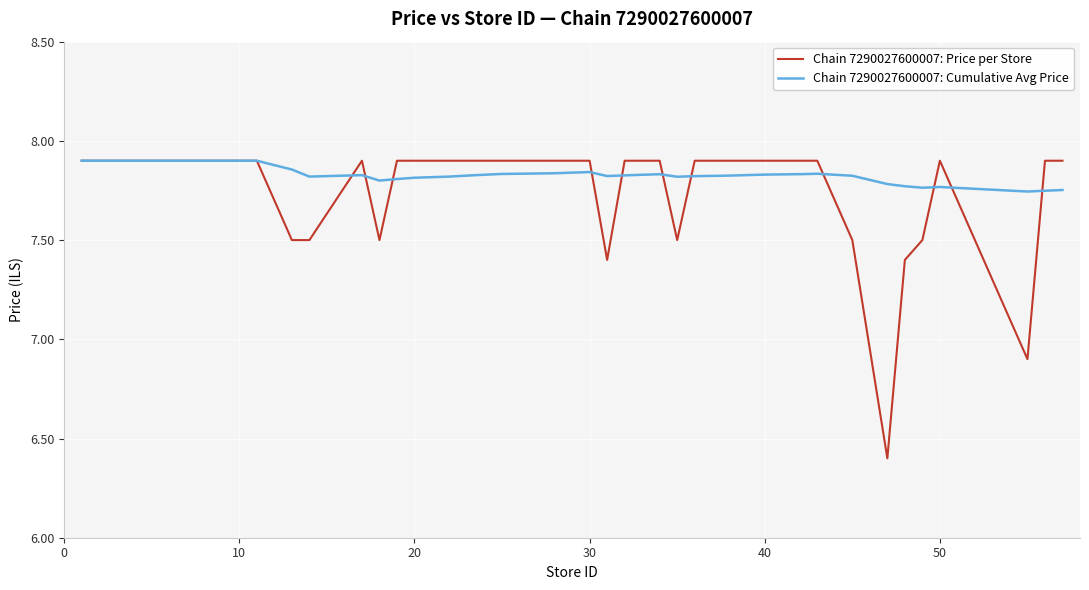

Which series has the widest spread of values?

Chain 7290027600007: Price per Store